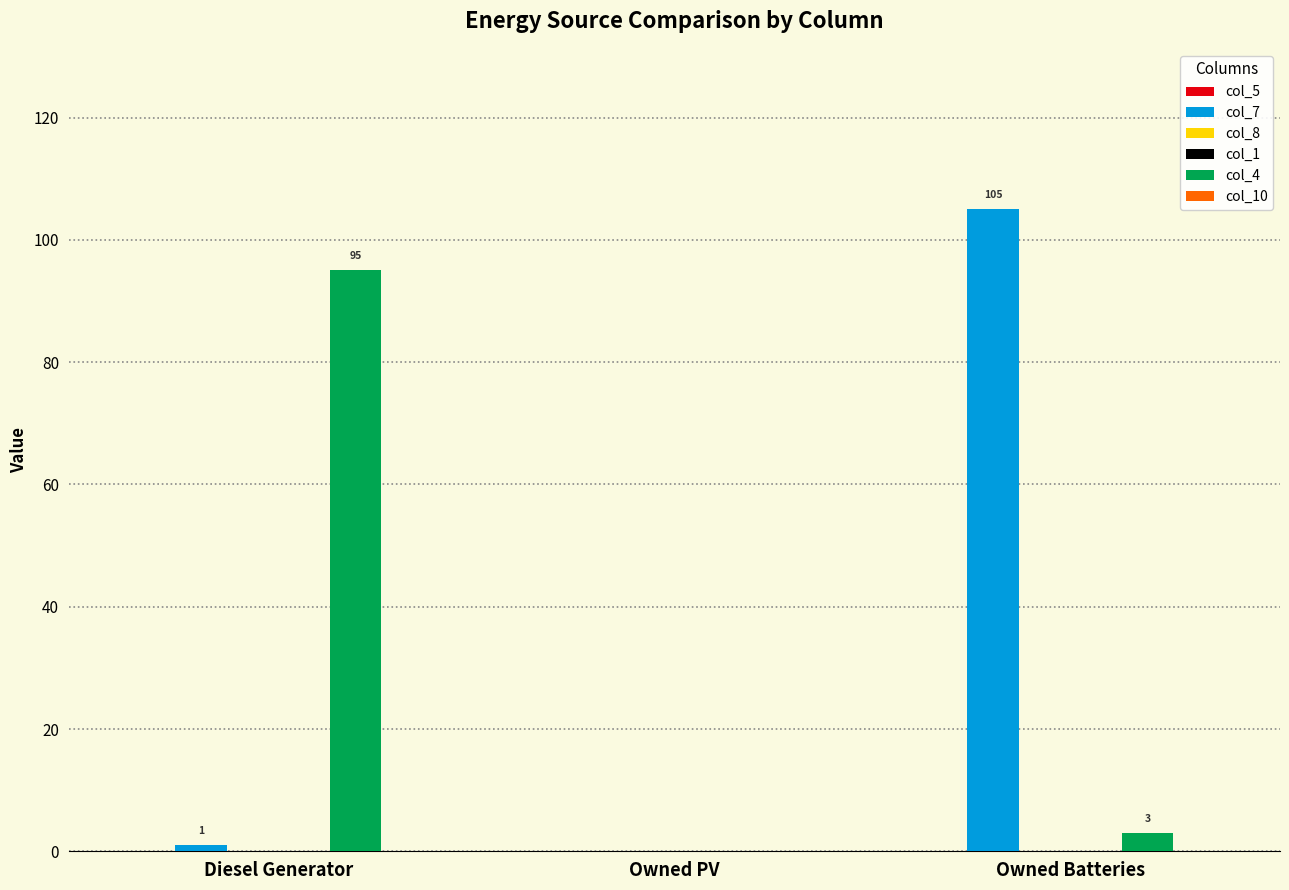

Reading right to left, transcribe all the data shown in this chart.

col_5: 0	0	0
col_7: 105	0	1
col_8: 0	0	0
col_1: 0	0	0
col_4: 3	0	95
col_10: 0	0	0